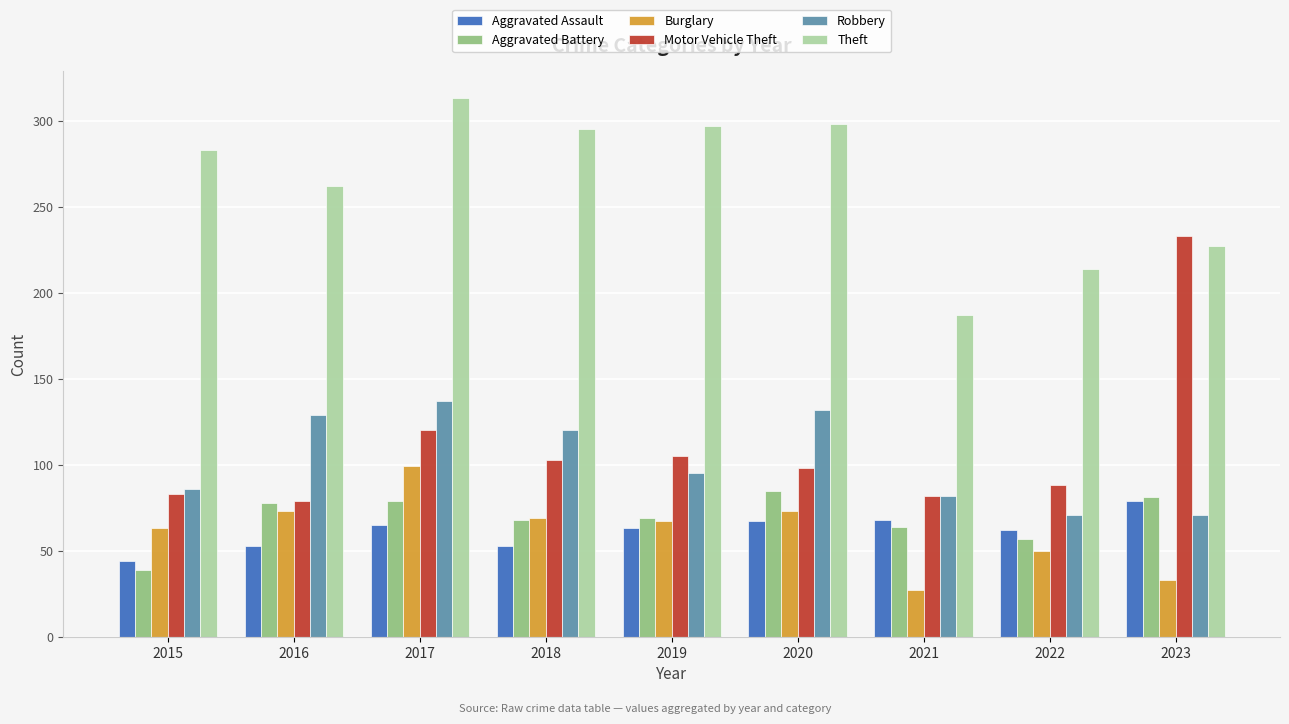

What is the difference between the highest and lowest values at 2015?

244